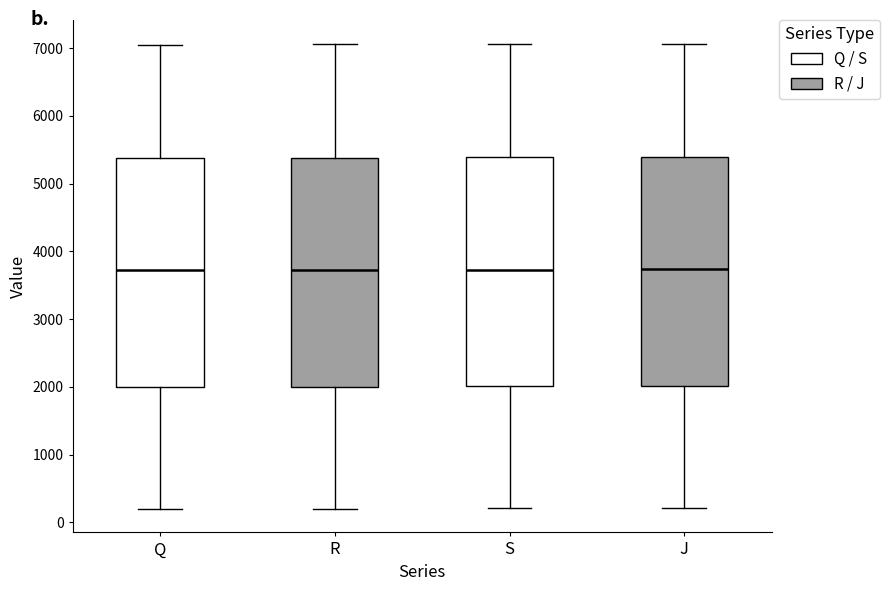

Reading left to right, transcribe this box plot: for each box, give where its median line is, the range the box spans, and where its two whiskers end, as read against the y-axis. The values are not printed on the chart, so give them approximately, as read against the axis.

Q: median 3700, box 2000 to 5400, whiskers 200 to 7000
R: median 3700, box 2000 to 5400, whiskers 200 to 7100
S: median 3700, box 2000 to 5400, whiskers 200 to 7100
J: median 3700, box 2000 to 5400, whiskers 200 to 7100